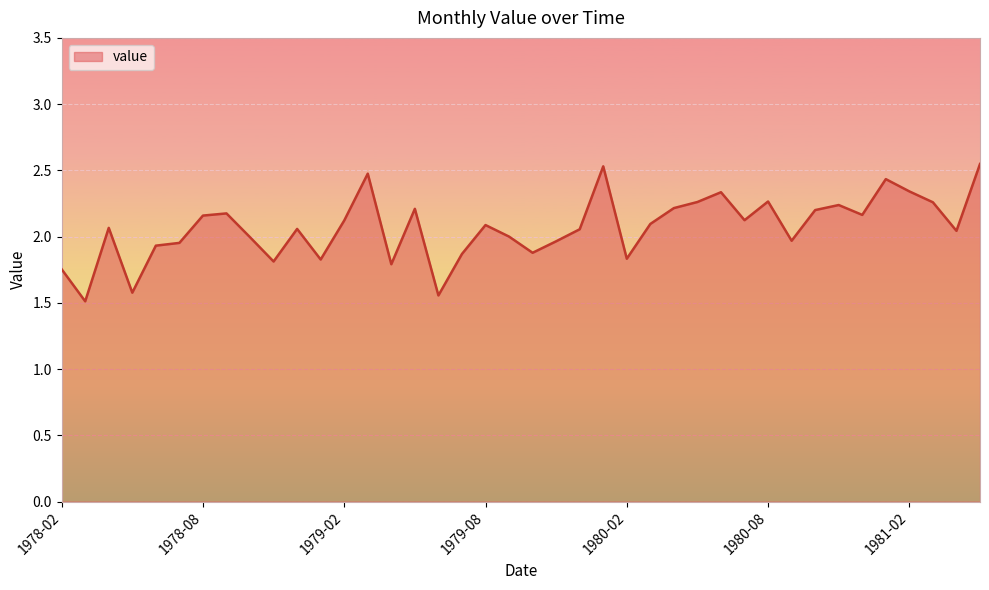

What is the minimum value shown in the chart?

1.5